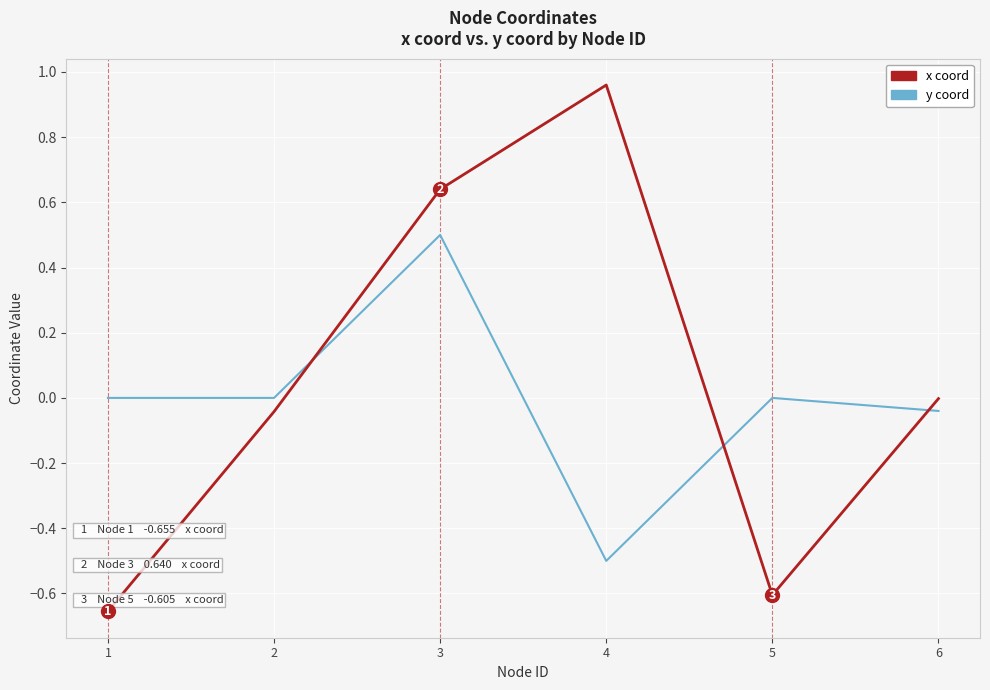

True or false: y coord has a value of -0.5 at 4.

True